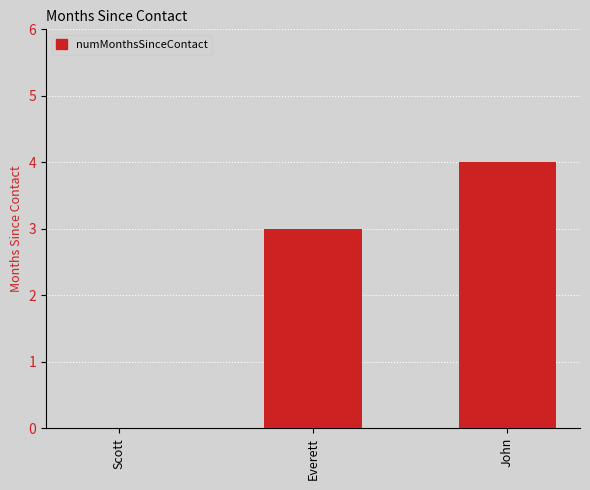

What is the greatest value displayed?

4